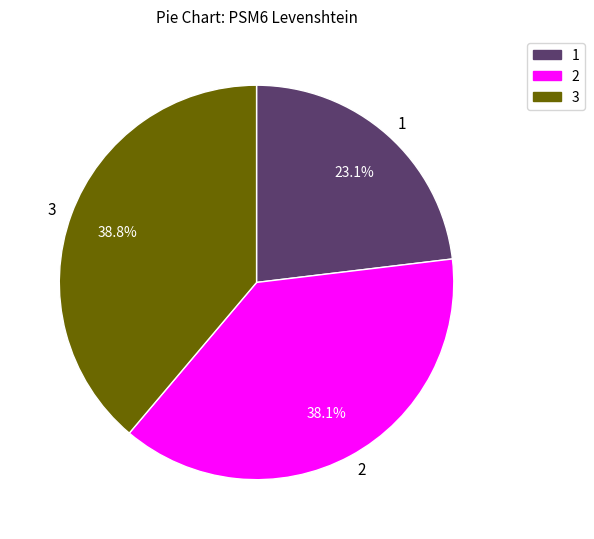

To the nearest percent, what is the difference between the largest and smallest slice percentages?

16%